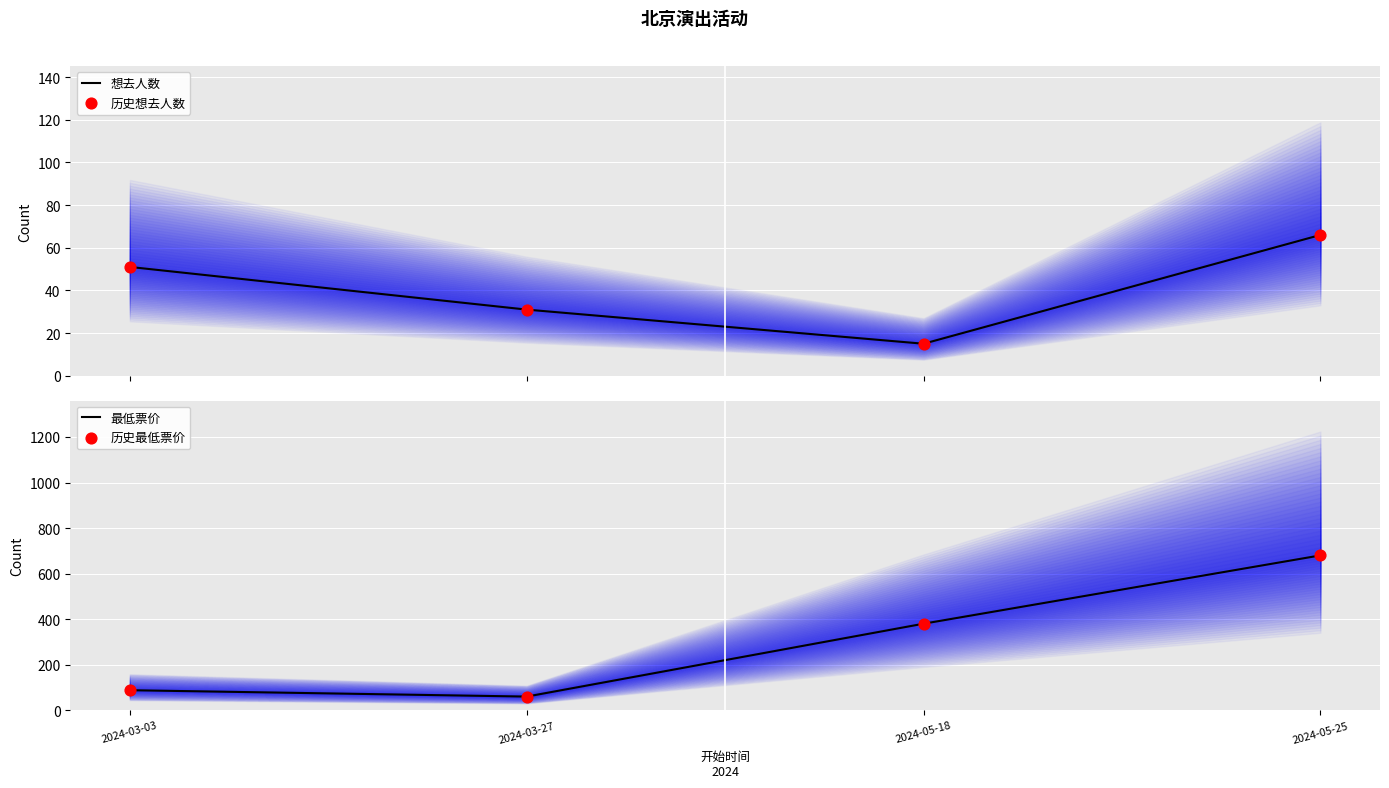

Which series reaches the minimum Y coordinate?

想去人数